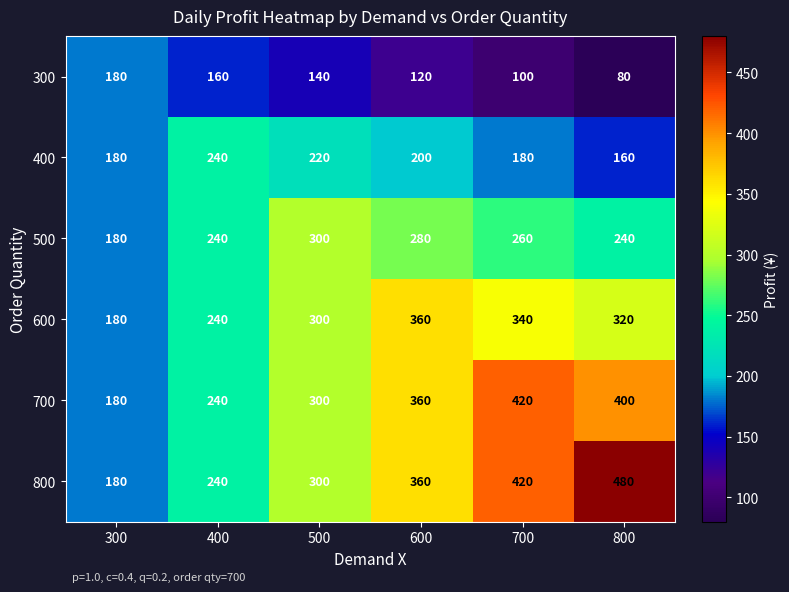

Which series has the largest total across all categories?

800